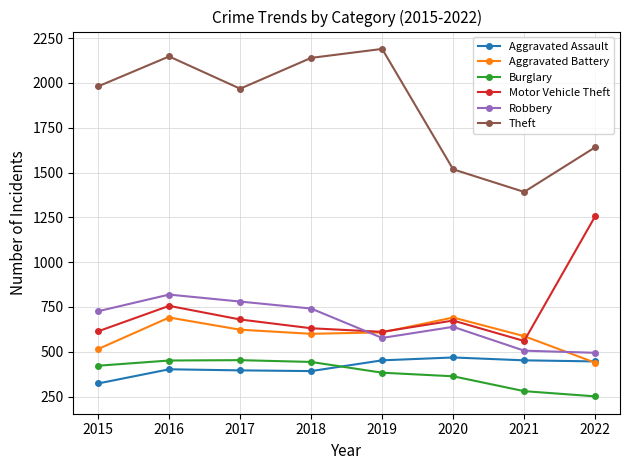

How many times do Motor Vehicle Theft and Aggravated Battery cross each other?

2